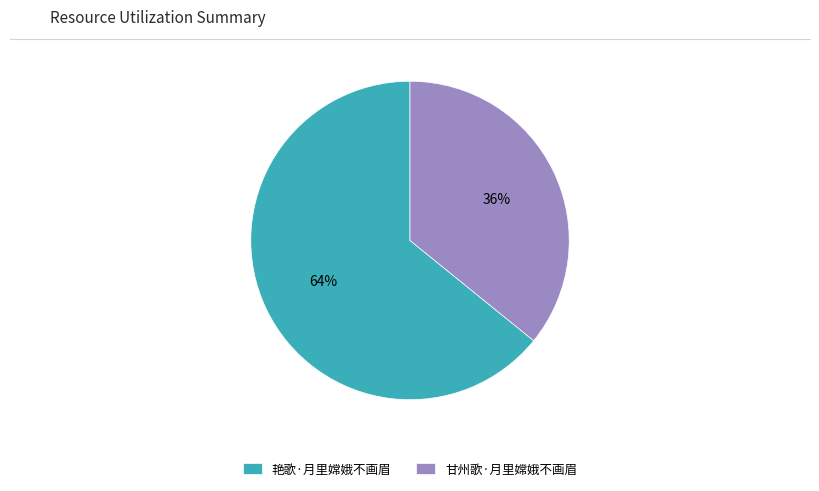

Is it true that 艳歌·月里嫦娥不画眉 is 58% of the pie?

False